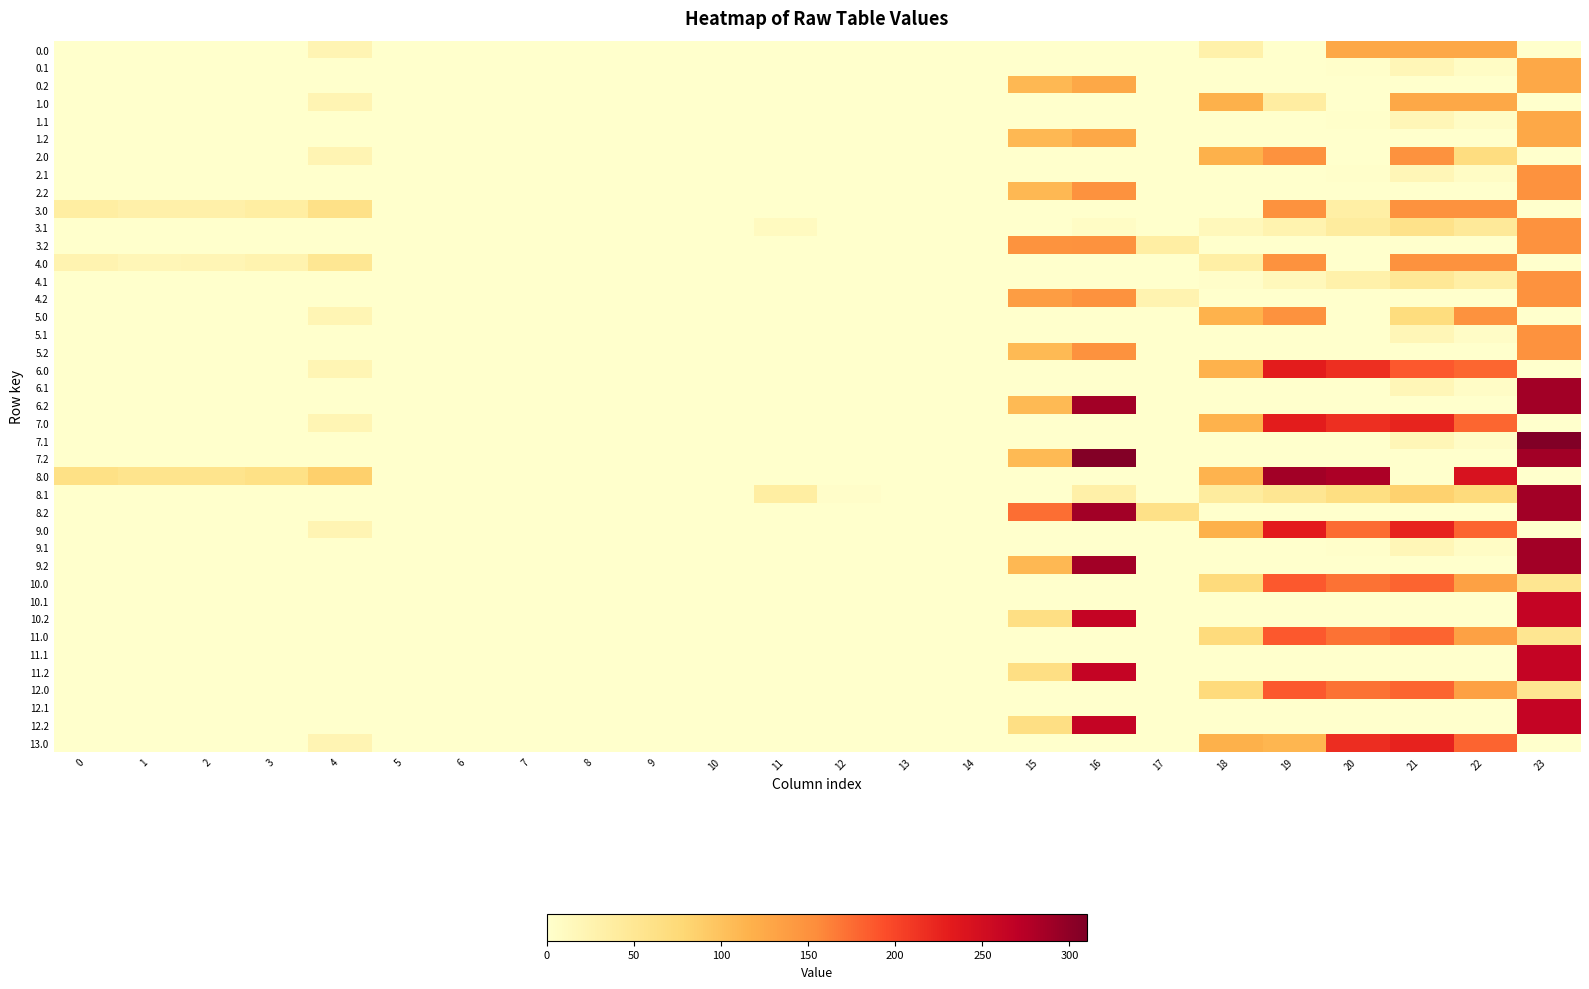

Reading right to left, list all the values displayed in this chart.

0.0: 23=0.0	22=126.0	21=126.0	20=126.0	19=0.0	18=29.3	17=0.0	16=0.0	15=0.0	14=0.0	13=0.0	12=0.0	11=0.0	10=0.0	9=0.0	8=0.0	7=0.0	6=0.0	5=0.0	4=22.0	3=0.0	2=0.0	1=0.0	0=0.0
0.1: 23=126.0	22=6.9	21=19.4	20=1.5	19=0.0	18=0.0	17=0.0	16=0.0	15=0.0	14=0.0	13=0.0	12=0.0	11=0.0	10=0.0	9=0.0	8=0.0	7=0.0	6=0.0	5=0.0	4=0.0	3=0.0	2=0.0	1=0.0	0=0.0
0.2: 23=126.0	22=0.0	21=0.0	20=0.0	19=0.0	18=0.0	17=0.0	16=126.0	15=109.2	14=0.0	13=0.0	12=0.0	11=0.0	10=0.0	9=0.0	8=0.0	7=0.0	6=0.0	5=0.0	4=0.0	3=0.0	2=0.0	1=0.0	0=0.0
1.0: 23=0.0	22=126.0	21=126.0	20=0.0	19=38.7	18=116.6	17=0.0	16=0.0	15=0.0	14=0.0	13=0.0	12=0.0	11=0.0	10=0.0	9=0.0	8=0.0	7=0.0	6=0.0	5=0.0	4=22.0	3=0.0	2=0.0	1=0.0	0=0.0
1.1: 23=126.0	22=6.9	21=19.4	20=1.5	19=0.0	18=0.0	17=0.0	16=0.0	15=0.0	14=0.0	13=0.0	12=0.0	11=0.0	10=0.0	9=0.0	8=0.0	7=0.0	6=0.0	5=0.0	4=0.0	3=0.0	2=0.0	1=0.0	0=0.0
1.2: 23=126.0	22=0.0	21=0.0	20=0.0	19=0.0	18=0.0	17=0.0	16=126.0	15=109.2	14=0.0	13=0.0	12=0.0	11=0.0	10=0.0	9=0.0	8=0.0	7=0.0	6=0.0	5=0.0	4=0.0	3=0.0	2=0.0	1=0.0	0=0.0
2.0: 23=0.0	22=68.2	21=150.0	20=0.0	19=150.0	18=116.6	17=0.0	16=0.0	15=0.0	14=0.0	13=0.0	12=0.0	11=0.0	10=0.0	9=0.0	8=0.0	7=0.0	6=0.0	5=0.0	4=22.0	3=0.0	2=0.0	1=0.0	0=0.0
2.1: 23=150.0	22=6.9	21=19.4	20=1.5	19=0.0	18=0.0	17=0.0	16=0.0	15=0.0	14=0.0	13=0.0	12=0.0	11=0.0	10=0.0	9=0.0	8=0.0	7=0.0	6=0.0	5=0.0	4=0.0	3=0.0	2=0.0	1=0.0	0=0.0
2.2: 23=150.0	22=0.0	21=0.0	20=0.0	19=0.0	18=0.0	17=0.0	16=150.0	15=109.2	14=0.0	13=0.0	12=0.0	11=0.0	10=0.0	9=0.0	8=0.0	7=0.0	6=0.0	5=0.0	4=0.0	3=0.0	2=0.0	1=0.0	0=0.0
3.0: 23=0.0	22=150.0	21=150.0	20=34.8	19=150.0	18=0.0	17=0.0	16=0.0	15=0.0	14=0.0	13=0.0	12=0.0	11=0.0	10=0.0	9=0.0	8=0.0	7=0.0	6=0.0	5=0.0	4=61.0	3=36.8	2=30.9	1=30.4	0=36.3
3.1: 23=149.9	22=45.9	21=58.4	20=40.5	19=25.7	18=14.5	17=0.0	16=6.5	15=0.0	14=0.0	13=0.0	12=0.0	11=10.7	10=0.0	9=0.0	8=0.0	7=0.0	6=0.0	5=0.0	4=0.0	3=0.0	2=0.0	1=0.0	0=0.0
3.2: 23=150.0	22=0.0	21=0.0	20=0.0	19=0.0	18=0.0	17=35.5	16=150.0	15=148.2	14=0.0	13=0.0	12=0.0	11=0.0	10=0.0	9=0.0	8=0.0	7=0.0	6=0.0	5=0.0	4=0.0	3=0.0	2=0.0	1=0.0	0=0.0
4.0: 23=0.0	22=150.0	21=150.0	20=0.0	19=150.0	18=34.8	17=0.0	16=0.0	15=0.0	14=0.0	13=0.0	12=0.0	11=0.0	10=0.0	9=0.0	8=0.0	7=0.0	6=0.0	5=0.0	4=50.0	3=25.8	2=19.9	1=19.4	0=25.3
4.1: 23=150.0	22=34.9	21=47.4	20=29.5	19=14.7	18=3.5	17=0.0	16=0.0	15=0.0	14=0.0	13=0.0	12=0.0	11=0.0	10=0.0	9=0.0	8=0.0	7=0.0	6=0.0	5=0.0	4=0.0	3=0.0	2=0.0	1=0.0	0=0.0
4.2: 23=150.0	22=0.0	21=0.0	20=0.0	19=0.0	18=0.0	17=24.5	16=150.0	15=137.2	14=0.0	13=0.0	12=0.0	11=0.0	10=0.0	9=0.0	8=0.0	7=0.0	6=0.0	5=0.0	4=0.0	3=0.0	2=0.0	1=0.0	0=0.0
5.0: 23=0.0	22=150.0	21=69.2	20=0.0	19=150.0	18=115.6	17=0.0	16=0.0	15=0.0	14=0.0	13=0.0	12=0.0	11=0.0	10=0.0	9=0.0	8=0.0	7=0.0	6=0.0	5=0.0	4=21.0	3=0.0	2=0.0	1=0.0	0=0.0
5.1: 23=150.0	22=5.9	21=18.4	20=0.5	19=0.0	18=0.0	17=0.0	16=0.0	15=0.0	14=0.0	13=0.0	12=0.0	11=0.0	10=0.0	9=0.0	8=0.0	7=0.0	6=0.0	5=0.0	4=0.0	3=0.0	2=0.0	1=0.0	0=0.0
5.2: 23=150.0	22=0.0	21=0.0	20=0.0	19=0.0	18=0.0	17=0.0	16=150.0	15=108.2	14=0.0	13=0.0	12=0.0	11=0.0	10=0.0	9=0.0	8=0.0	7=0.0	6=0.0	5=0.0	4=0.0	3=0.0	2=0.0	1=0.0	0=0.0
6.0: 23=0.0	22=178.3	21=187.4	20=215.9	19=230.5	18=115.6	17=0.0	16=0.0	15=0.0	14=0.0	13=0.0	12=0.0	11=0.0	10=0.0	9=0.0	8=0.0	7=0.0	6=0.0	5=0.0	4=21.0	3=0.0	2=0.0	1=0.0	0=0.0
6.1: 23=287.0	22=5.9	21=18.4	20=0.5	19=0.0	18=0.0	17=0.0	16=0.0	15=0.0	14=0.0	13=0.0	12=0.0	11=0.0	10=0.0	9=0.0	8=0.0	7=0.0	6=0.0	5=0.0	4=0.0	3=0.0	2=0.0	1=0.0	0=0.0
6.2: 23=287.0	22=0.0	21=0.0	20=0.0	19=0.0	18=0.0	17=0.0	16=287.0	15=108.2	14=0.0	13=0.0	12=0.0	11=0.0	10=0.0	9=0.0	8=0.0	7=0.0	6=0.0	5=0.0	4=0.0	3=0.0	2=0.0	1=0.0	0=0.0
7.0: 23=0.0	22=178.3	21=224.4	20=215.9	19=230.5	18=115.6	17=0.0	16=0.0	15=0.0	14=0.0	13=0.0	12=0.0	11=0.0	10=0.0	9=0.0	8=0.0	7=0.0	6=0.0	5=0.0	4=21.0	3=0.0	2=0.0	1=0.0	0=0.0
7.1: 23=308.0	22=5.9	21=18.4	20=0.5	19=0.0	18=0.0	17=0.0	16=0.0	15=0.0	14=0.0	13=0.0	12=0.0	11=0.0	10=0.0	9=0.0	8=0.0	7=0.0	6=0.0	5=0.0	4=0.0	3=0.0	2=0.0	1=0.0	0=0.0
7.2: 23=287.5	22=0.0	21=0.0	20=0.0	19=0.0	18=0.0	17=0.0	16=307.2	15=108.2	14=0.0	13=0.0	12=0.0	11=0.0	10=0.0	9=0.0	8=0.0	7=0.0	6=0.0	5=0.0	4=0.0	3=0.0	2=0.0	1=0.0	0=0.0
8.0: 23=0.0	22=244.3	21=0.0	20=281.9	19=287.0	18=114.5	17=0.0	16=0.0	15=0.0	14=0.0	13=0.0	12=0.0	11=0.0	10=0.0	9=0.0	8=0.0	7=0.0	6=0.0	5=0.0	4=87.0	3=62.8	2=56.9	1=56.4	0=62.3
8.1: 23=287.0	22=71.9	21=84.4	20=66.5	19=51.7	18=40.5	17=0.0	16=32.5	15=0.0	14=0.0	13=0.0	12=2.8	11=36.7	10=0.0	9=0.0	8=0.0	7=0.0	6=0.0	5=0.0	4=0.0	3=0.0	2=0.0	1=0.0	0=0.0
8.2: 23=287.0	22=0.0	21=0.0	20=0.0	19=0.0	18=0.0	17=61.5	16=287.0	15=174.2	14=0.0	13=0.0	12=0.0	11=0.0	10=0.0	9=0.0	8=0.0	7=0.0	6=0.0	5=0.0	4=0.0	3=0.0	2=0.0	1=0.0	0=0.0
9.0: 23=0.0	22=179.3	21=225.4	20=174.9	19=231.5	18=116.6	17=0.0	16=0.0	15=0.0	14=0.0	13=0.0	12=0.0	11=0.0	10=0.0	9=0.0	8=0.0	7=0.0	6=0.0	5=0.0	4=22.0	3=0.0	2=0.0	1=0.0	0=0.0
9.1: 23=287.0	22=6.9	21=19.4	20=1.5	19=0.0	18=0.0	17=0.0	16=0.0	15=0.0	14=0.0	13=0.0	12=0.0	11=0.0	10=0.0	9=0.0	8=0.0	7=0.0	6=0.0	5=0.0	4=0.0	3=0.0	2=0.0	1=0.0	0=0.0
9.2: 23=287.0	22=0.0	21=0.0	20=0.0	19=0.0	18=0.0	17=0.0	16=287.0	15=109.2	14=0.0	13=0.0	12=0.0	11=0.0	10=0.0	9=0.0	8=0.0	7=0.0	6=0.0	5=0.0	4=0.0	3=0.0	2=0.0	1=0.0	0=0.0
10.0: 23=52.7	22=134.3	21=180.4	20=171.9	19=186.5	18=71.6	17=0.0	16=0.0	15=0.0	14=0.0	13=0.0	12=0.0	11=0.0	10=0.0	9=0.0	8=0.0	7=0.0	6=0.0	5=0.0	4=0.0	3=0.0	2=0.0	1=0.0	0=0.0
10.1: 23=263.0	22=0.0	21=0.0	20=0.0	19=0.0	18=0.0	17=0.0	16=0.0	15=0.0	14=0.0	13=0.0	12=0.0	11=0.0	10=0.0	9=0.0	8=0.0	7=0.0	6=0.0	5=0.0	4=0.0	3=0.0	2=0.0	1=0.0	0=0.0
10.2: 23=263.0	22=0.0	21=0.0	20=0.0	19=0.0	18=0.0	17=0.0	16=263.0	15=64.2	14=0.0	13=0.0	12=0.0	11=0.0	10=0.0	9=0.0	8=0.0	7=0.0	6=0.0	5=0.0	4=0.0	3=0.0	2=0.0	1=0.0	0=0.0
11.0: 23=52.7	22=134.3	21=180.4	20=171.9	19=186.5	18=71.6	17=0.0	16=0.0	15=0.0	14=0.0	13=0.0	12=0.0	11=0.0	10=0.0	9=0.0	8=0.0	7=0.0	6=0.0	5=0.0	4=0.0	3=0.0	2=0.0	1=0.0	0=0.0
11.1: 23=263.0	22=0.0	21=0.0	20=0.0	19=0.0	18=0.0	17=0.0	16=0.0	15=0.0	14=0.0	13=0.0	12=0.0	11=0.0	10=0.0	9=0.0	8=0.0	7=0.0	6=0.0	5=0.0	4=0.0	3=0.0	2=0.0	1=0.0	0=0.0
11.2: 23=263.0	22=0.0	21=0.0	20=0.0	19=0.0	18=0.0	17=0.0	16=263.0	15=64.2	14=0.0	13=0.0	12=0.0	11=0.0	10=0.0	9=0.0	8=0.0	7=0.0	6=0.0	5=0.0	4=0.0	3=0.0	2=0.0	1=0.0	0=0.0
12.0: 23=52.7	22=134.3	21=180.4	20=171.9	19=186.5	18=71.6	17=0.0	16=0.0	15=0.0	14=0.0	13=0.0	12=0.0	11=0.0	10=0.0	9=0.0	8=0.0	7=0.0	6=0.0	5=0.0	4=0.0	3=0.0	2=0.0	1=0.0	0=0.0
12.1: 23=263.0	22=0.0	21=0.0	20=0.0	19=0.0	18=0.0	17=0.0	16=0.0	15=0.0	14=0.0	13=0.0	12=0.0	11=0.0	10=0.0	9=0.0	8=0.0	7=0.0	6=0.0	5=0.0	4=0.0	3=0.0	2=0.0	1=0.0	0=0.0
12.2: 23=263.0	22=0.0	21=0.0	20=0.0	19=0.0	18=0.0	17=0.0	16=263.0	15=64.2	14=0.0	13=0.0	12=0.0	11=0.0	10=0.0	9=0.0	8=0.0	7=0.0	6=0.0	5=0.0	4=0.0	3=0.0	2=0.0	1=0.0	0=0.0
13.0: 23=0.0	22=179.3	21=225.4	20=216.9	19=112.0	18=116.6	17=0.0	16=0.0	15=0.0	14=0.0	13=0.0	12=0.0	11=0.0	10=0.0	9=0.0	8=0.0	7=0.0	6=0.0	5=0.0	4=22.0	3=0.0	2=0.0	1=0.0	0=0.0